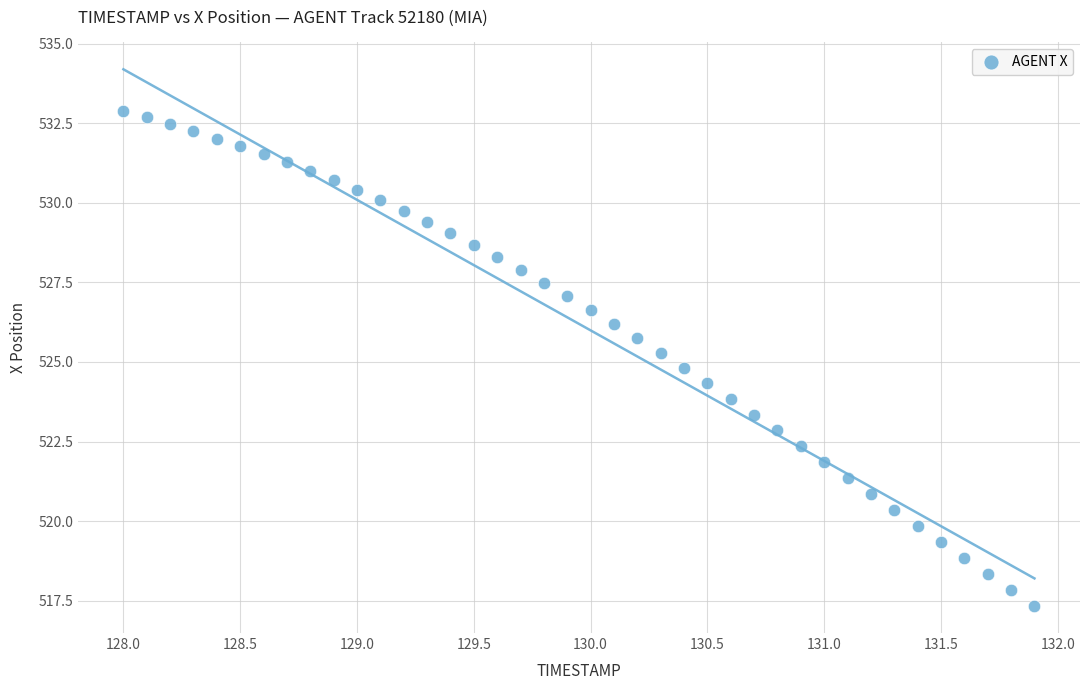

What is the range of X values (max minus min)?

3.9